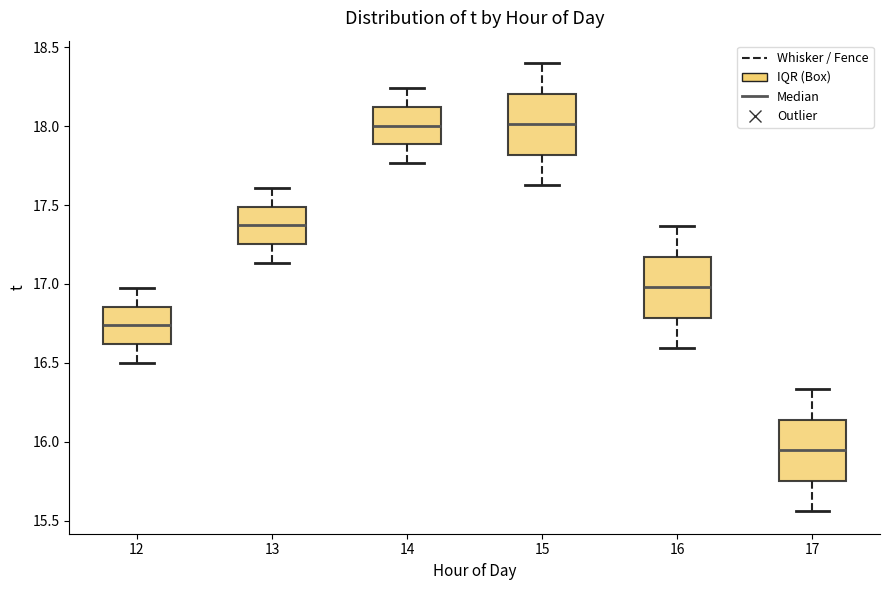

Reading left to right, read every box against the y-axis: the position of its median line, the range the box covers, and the ends of its whiskers. The values are not printed on the chart, so give them approximately, as read against the axis.

12: median 16.75, box 16.60 to 16.85, whiskers 16.50 to 17.00
13: median 17.35, box 17.25 to 17.50, whiskers 17.15 to 17.60
14: median 18.00, box 17.90 to 18.10, whiskers 17.75 to 18.25
15: median 18.00, box 17.80 to 18.20, whiskers 17.65 to 18.40
16: median 17.00, box 16.80 to 17.15, whiskers 16.60 to 17.35
17: median 15.95, box 15.75 to 16.15, whiskers 15.55 to 16.35